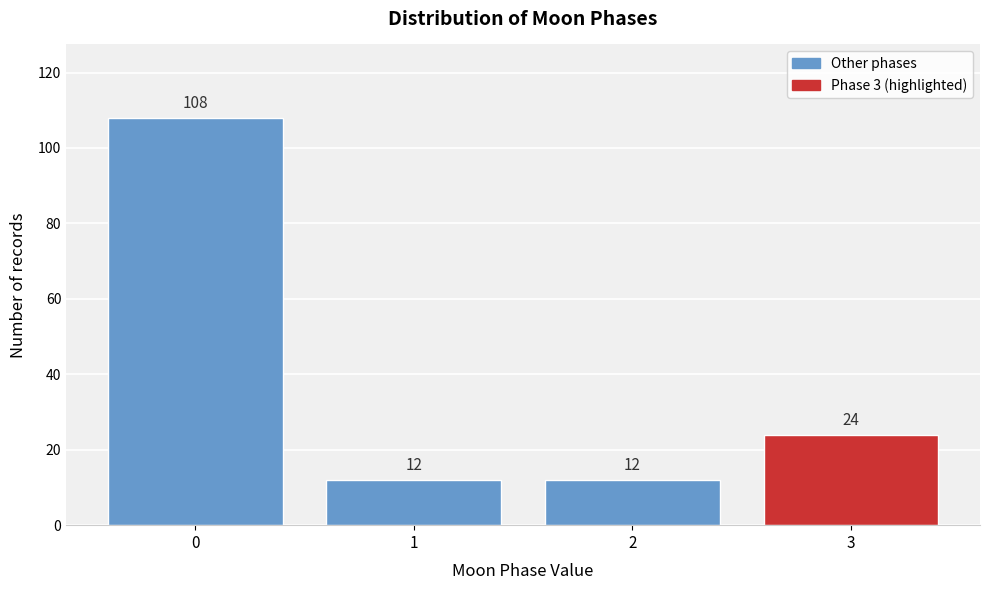

Reading left to right, list all the values displayed in this chart.

108	12	12	24